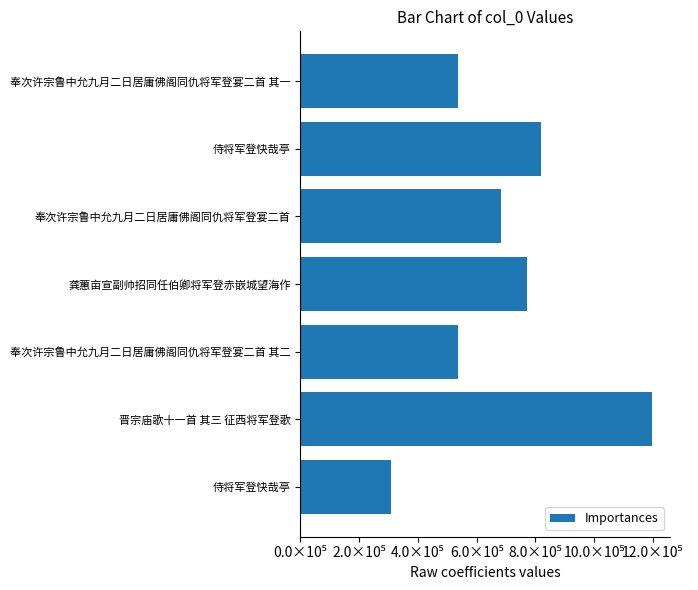

Does the chart contain any negative values?

No